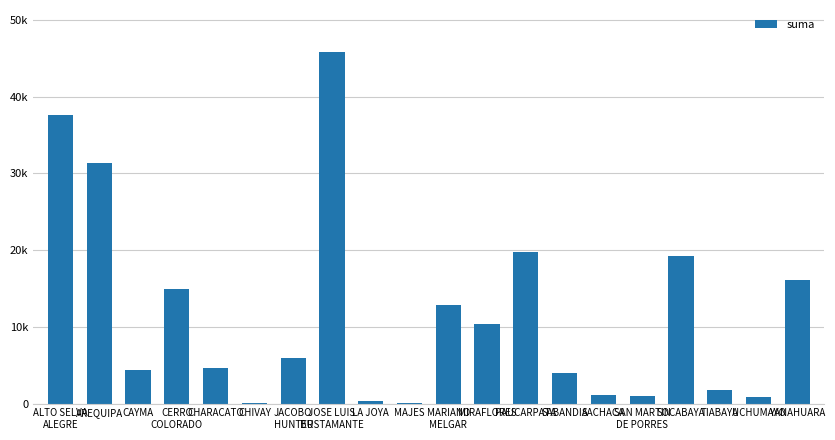

Reading left to right, transcribe all the data shown in this chart.

37645.7	31417.2	4438.6	14930.3	4685.0	100.0	5916.4	45818.7	337.2	126.0	12818.1	10393.7	19717.6	3946.4	1104.1	977.5	19241.3	1804.5	833.1	16082.3